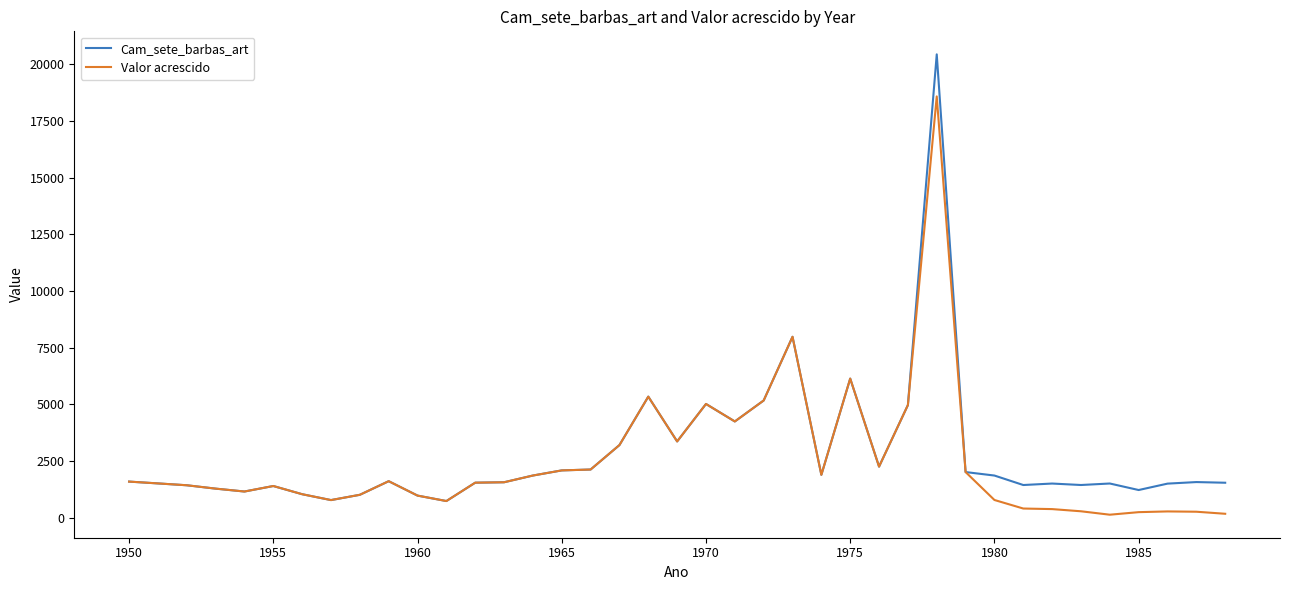

Rank the series by their maximum value, from lowest to highest.

Valor acrescido, Cam_sete_barbas_art